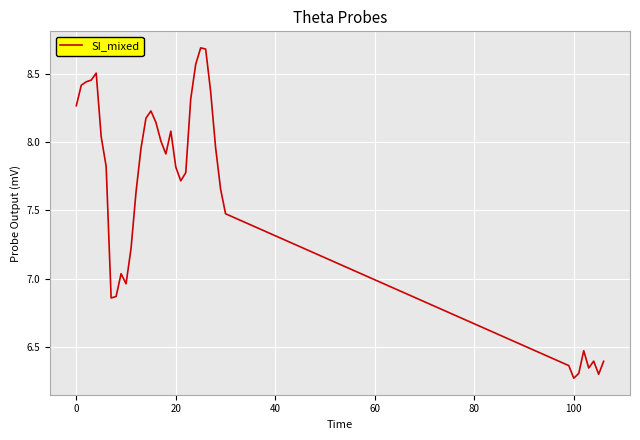

What is the greatest value displayed?

8.7